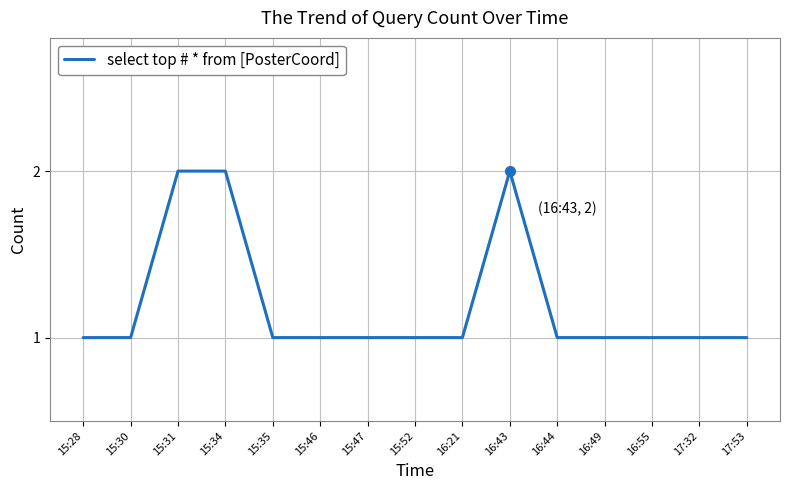

What is the ratio of the value at 15:47 to the value at 15:46?

1.0